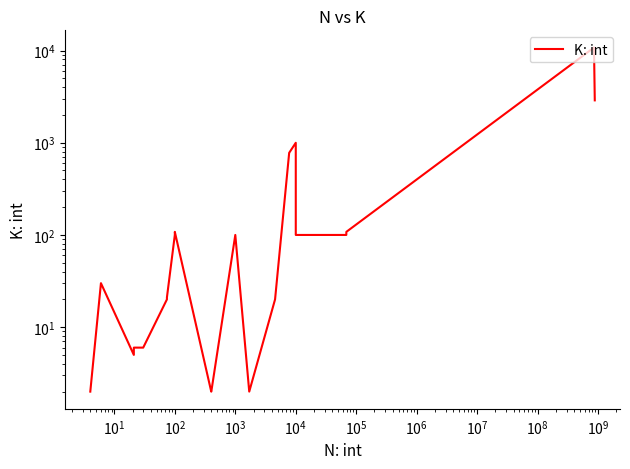

How many lines are shown in the chart?

1